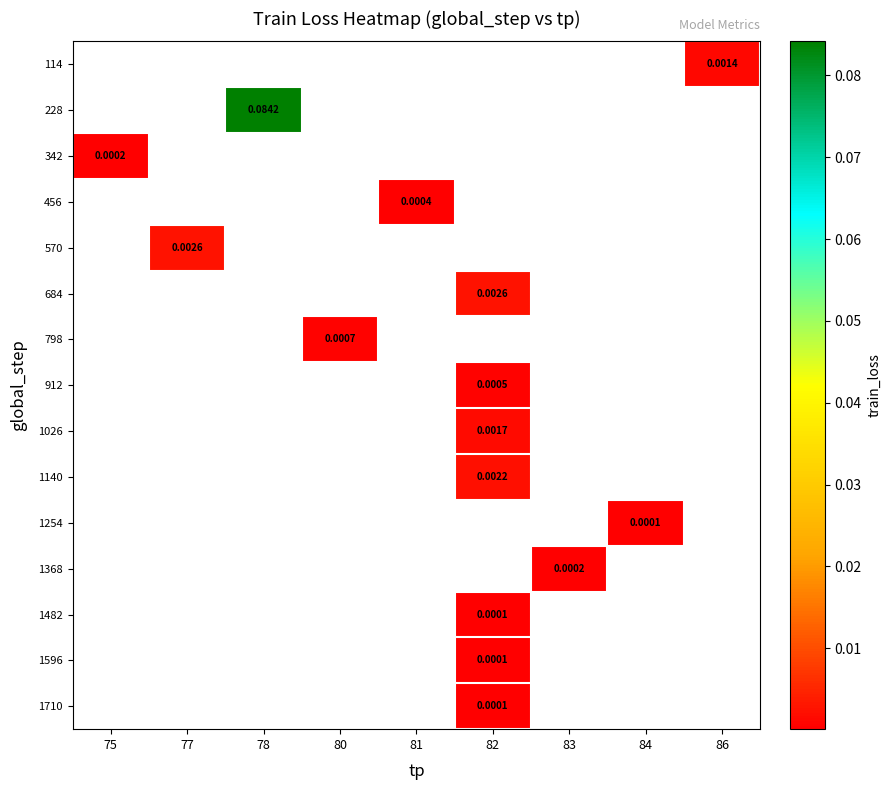

Is the value of 456 at 81 greater than the value of 1482 at 82?

Yes